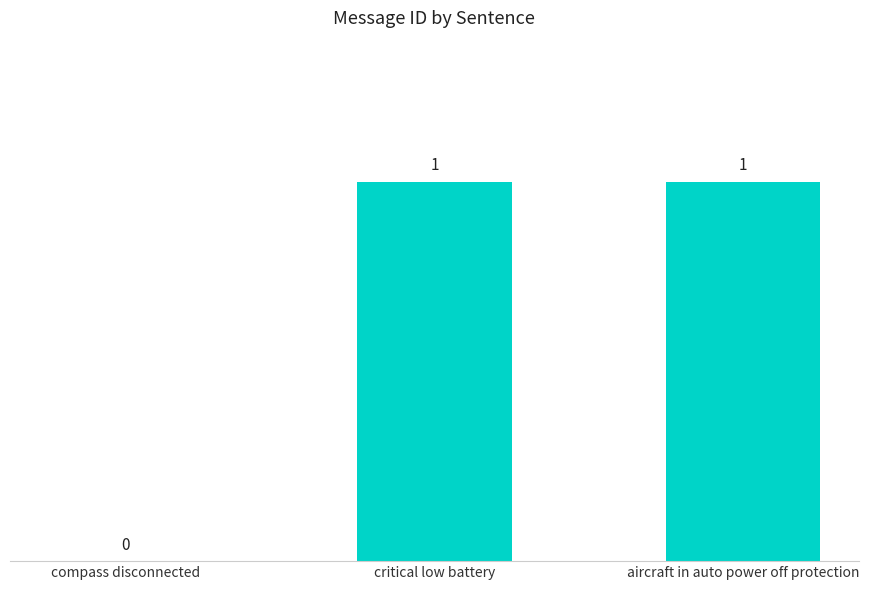

At which label is the value closest to 0?

compass disconnected